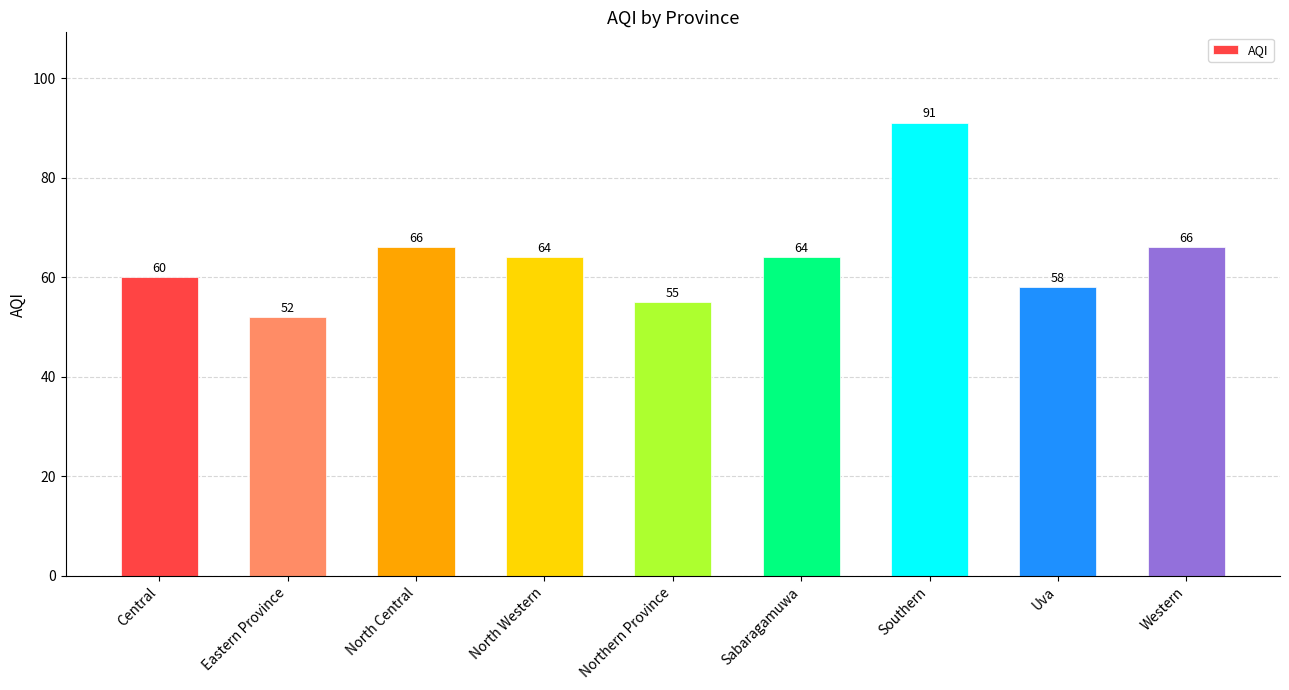

What is the difference between the maximum and minimum values?

39